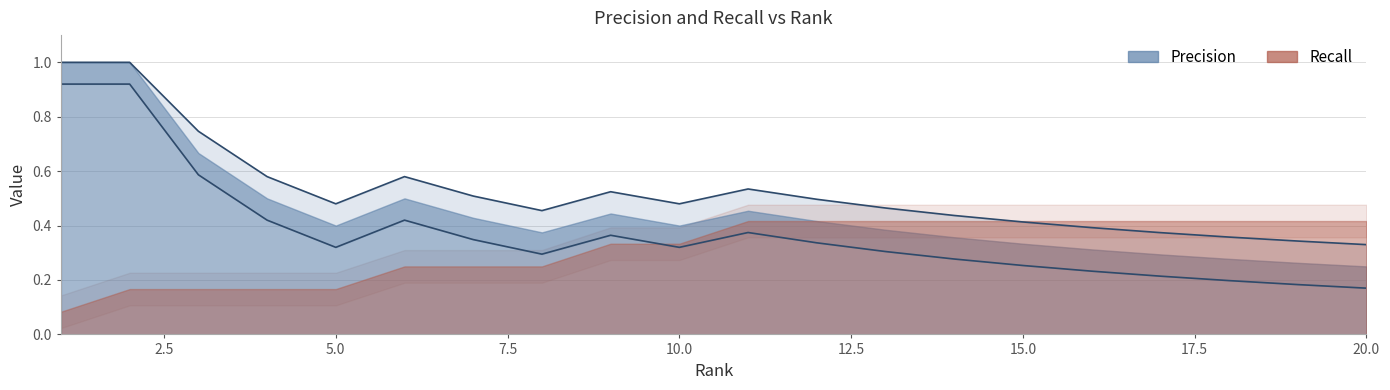

What is the sum of all values?

7.5